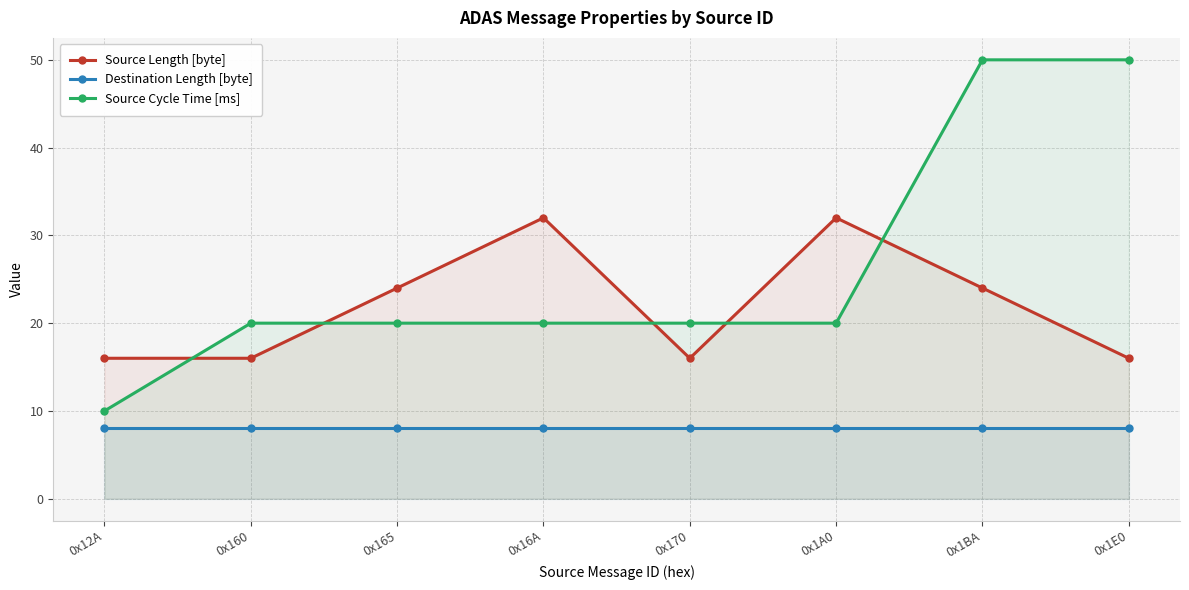

How many data points in Source Length [byte] are less than 24?

4